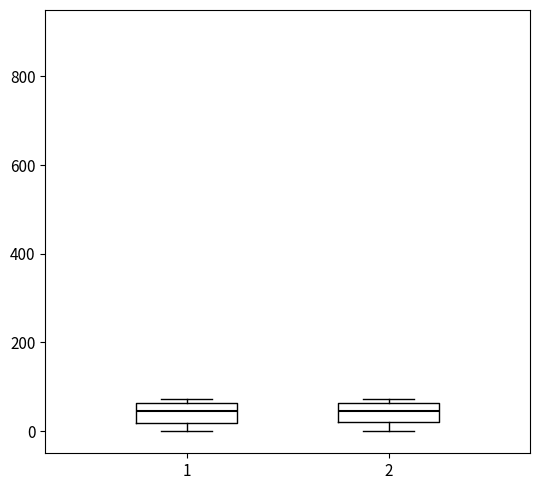

Reading left to right, read every box against the y-axis: the position of its median line, the range the box covers, and the ends of its whiskers. The values are not printed on the chart, so give them approximately, as read against the axis.

1: median 40, box 20 to 60, whiskers 0 to 80
2: median 40, box 20 to 60, whiskers 0 to 80